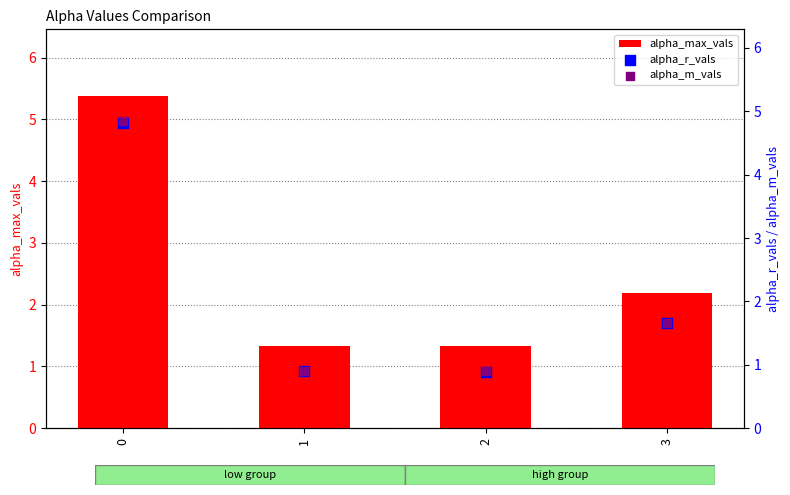

What are all the series names shown in the legend?

alpha_max_vals, alpha_r_vals, alpha_m_vals